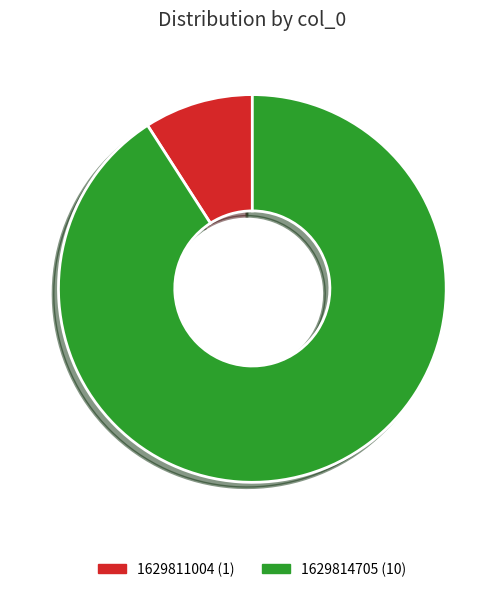

Is there any slice that represents more than half of the pie?

Yes